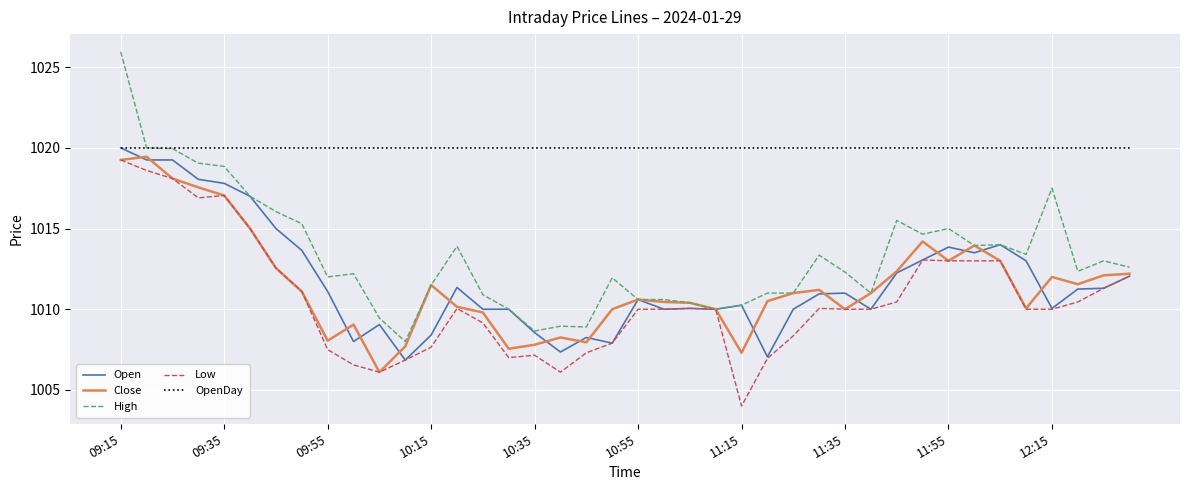

How many categories are shown in the chart?

40